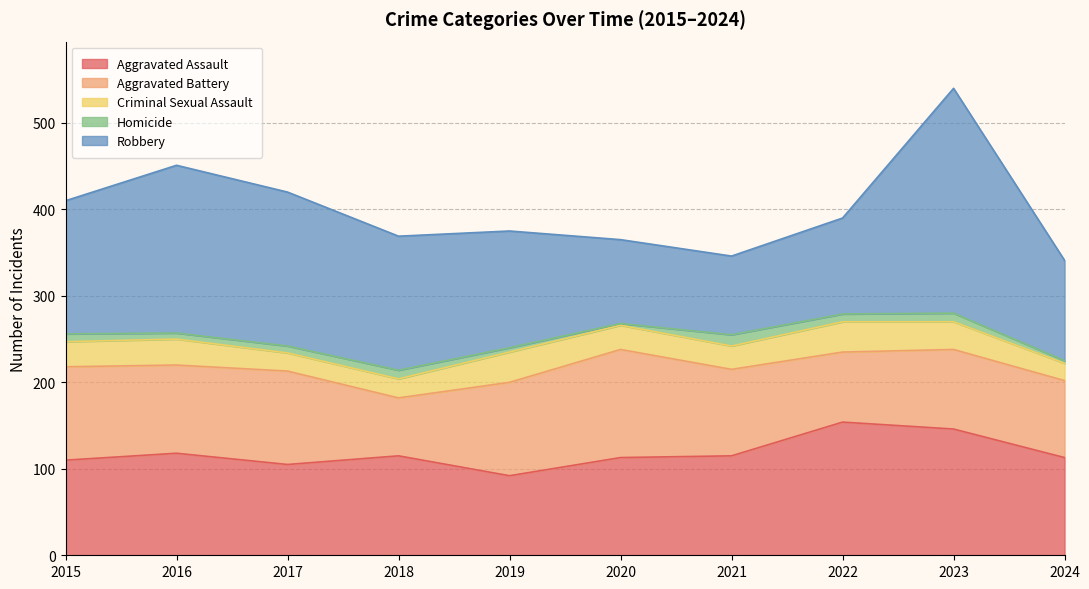

Which series changed the most between 2018 and 2023?

Robbery